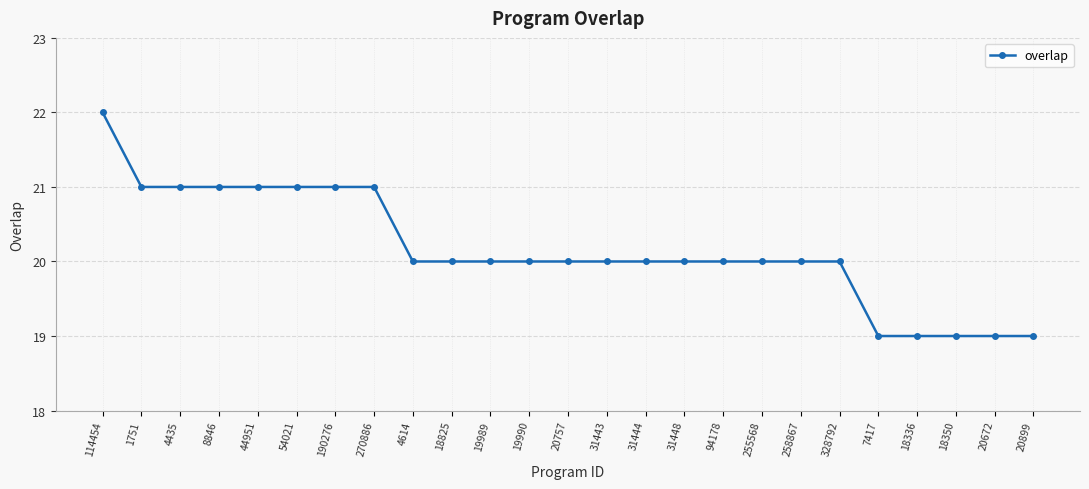

Reading right to left, transcribe all the data shown in this chart.

20899=19	20672=19	18350=19	18336=19	7417=19	328792=20	258867=20	255568=20	94178=20	31448=20	31444=20	31443=20	20757=20	19990=20	19989=20	18825=20	4614=20	270886=21	190276=21	54021=21	44951=21	8846=21	4435=21	1751=21	114454=22